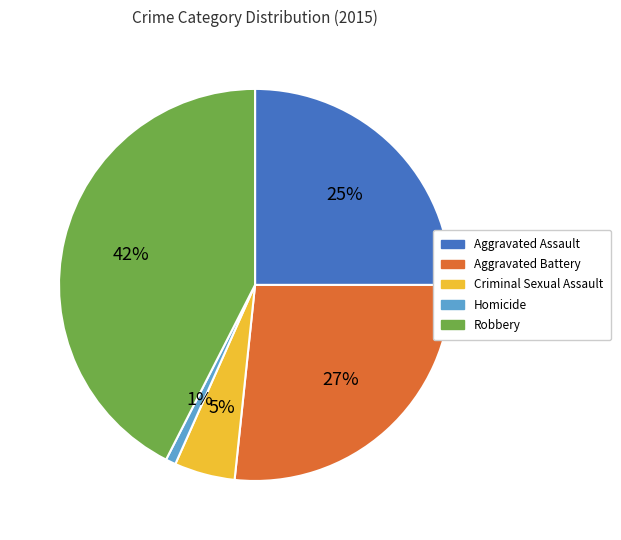

Does Aggravated Assault represent more than half of the total?

No